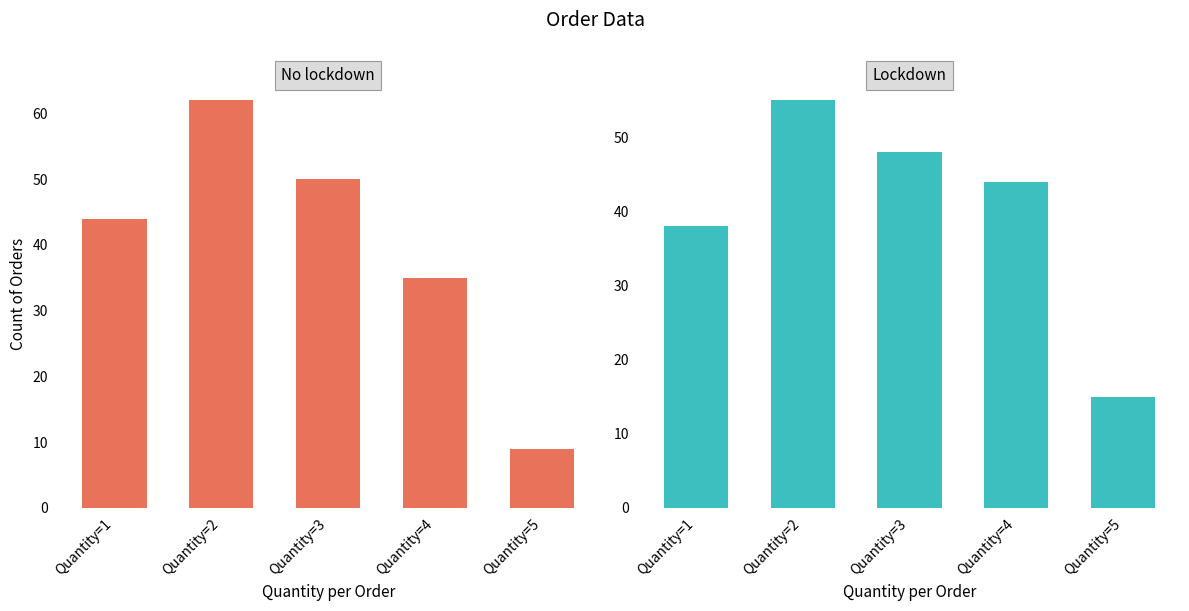

At which label is Clients by Quantity closest to 35?

Quantity=1